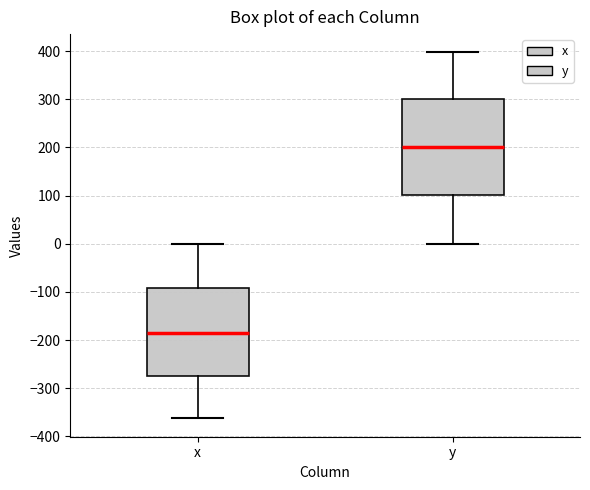

Reading left to right, transcribe this box plot: for each box, give where its median line is, the range the box spans, and where its two whiskers end, as read against the y-axis. The values are not printed on the chart, so give them approximately, as read against the axis.

x: median -180, box -270 to -90, whiskers -360 to 0
y: median 200, box 100 to 300, whiskers 0 to 400